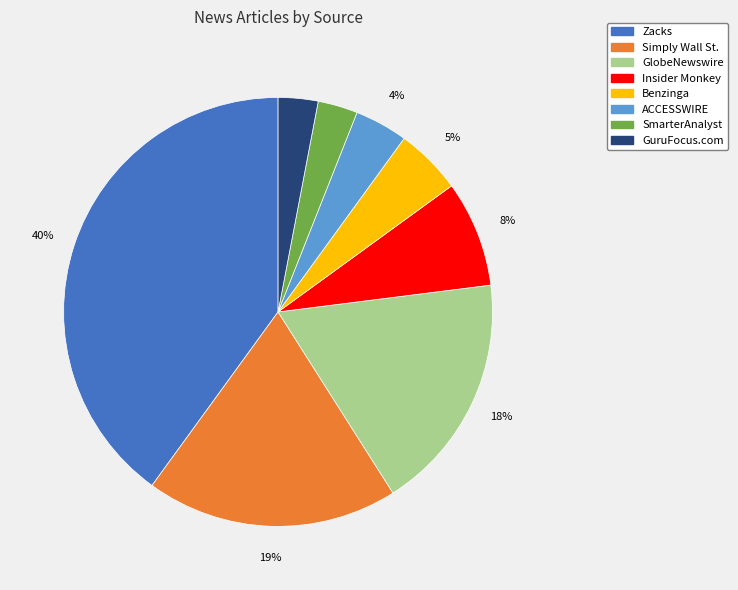

Which slice is the largest?

Zacks